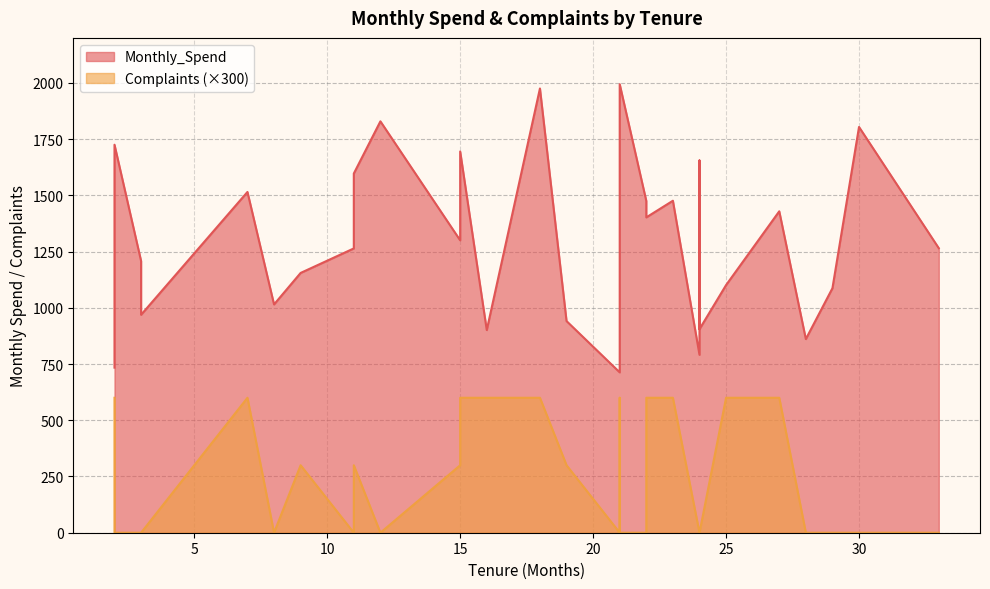

True or false: Complaints and Monthly_Spend cross at least once.

False